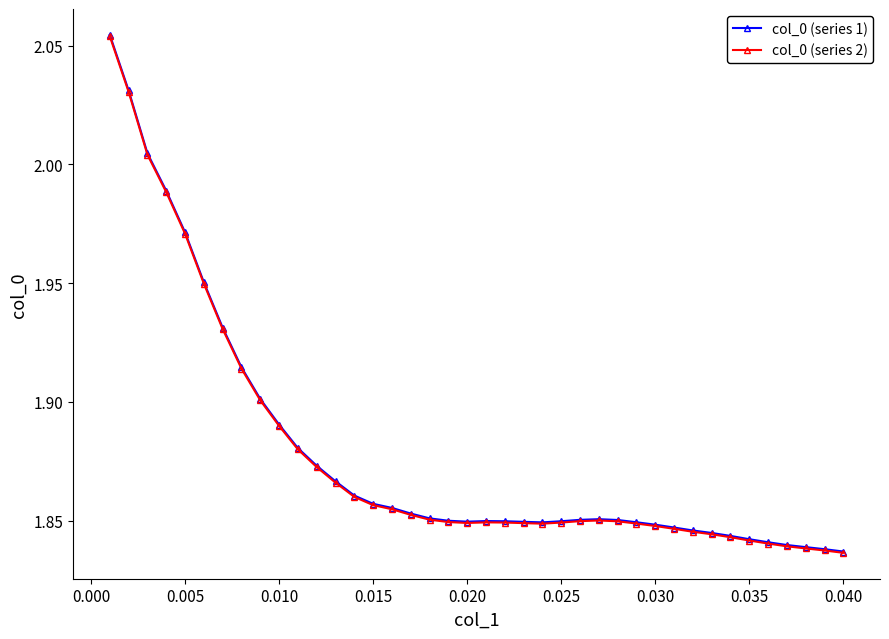

At how many categories does at least one series exceed 2?

3